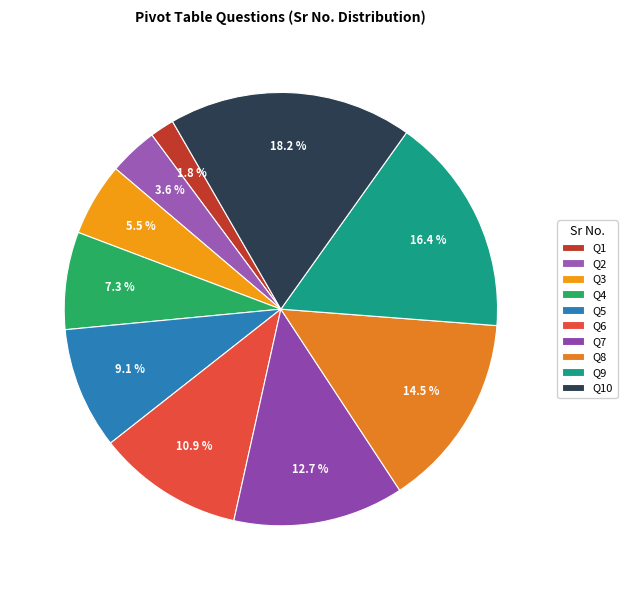

To the nearest percent, what is the average slice percentage?

10%